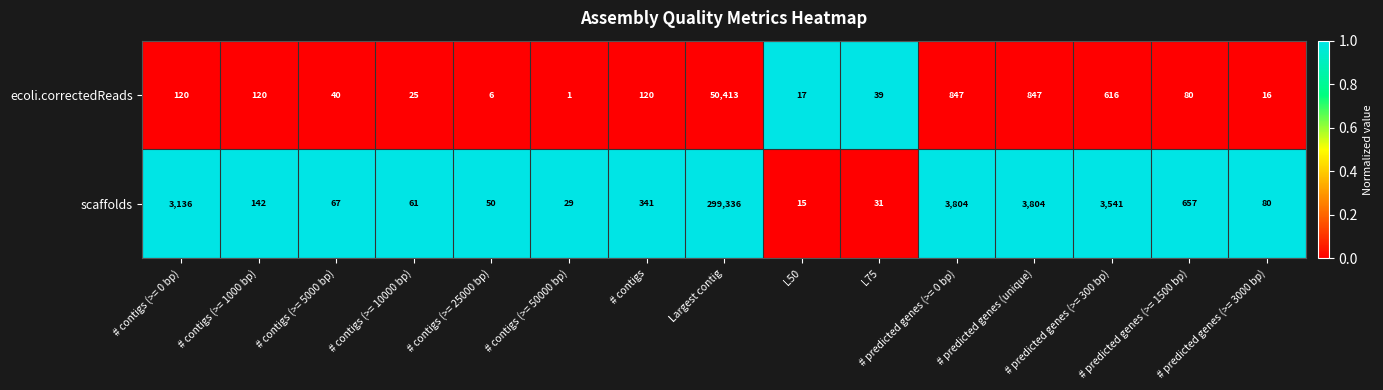

List the series in order of their overall mean, highest first.

scaffolds, ecoli.correctedReads